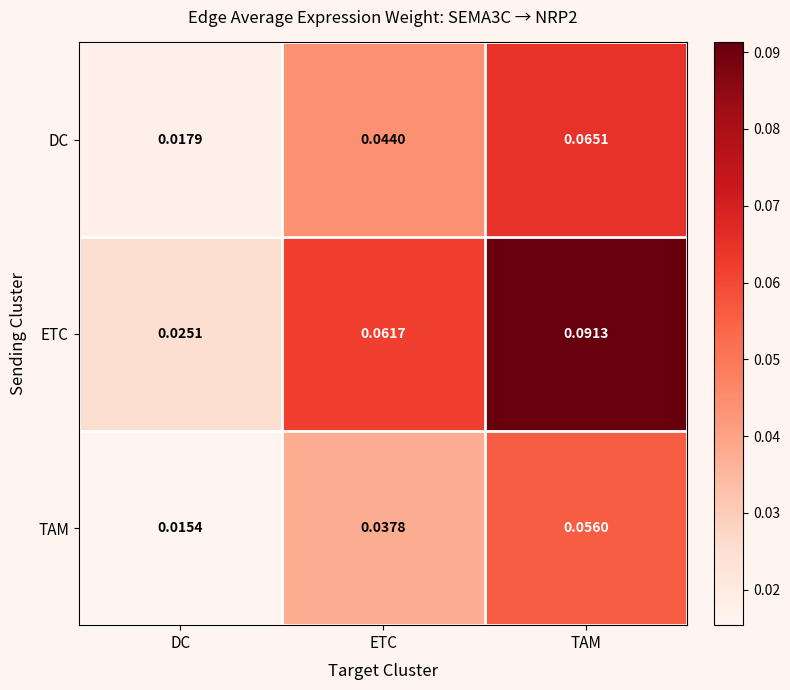

Which series has the largest total across all categories?

ETC